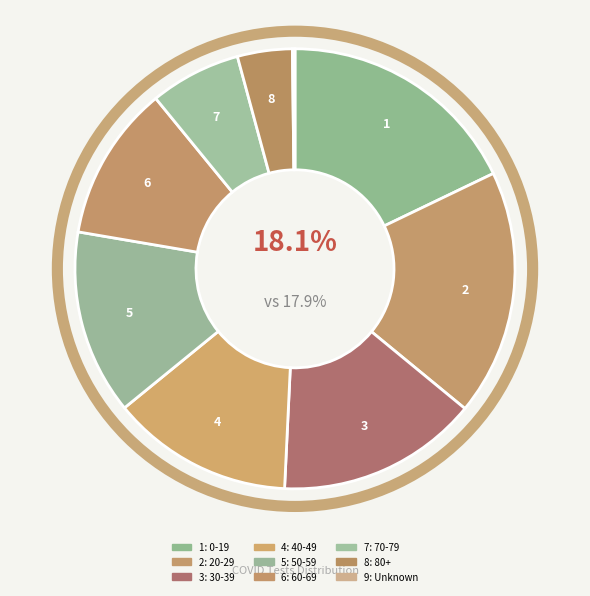

Which has a higher value, 0-19 or 50-59?

0-19